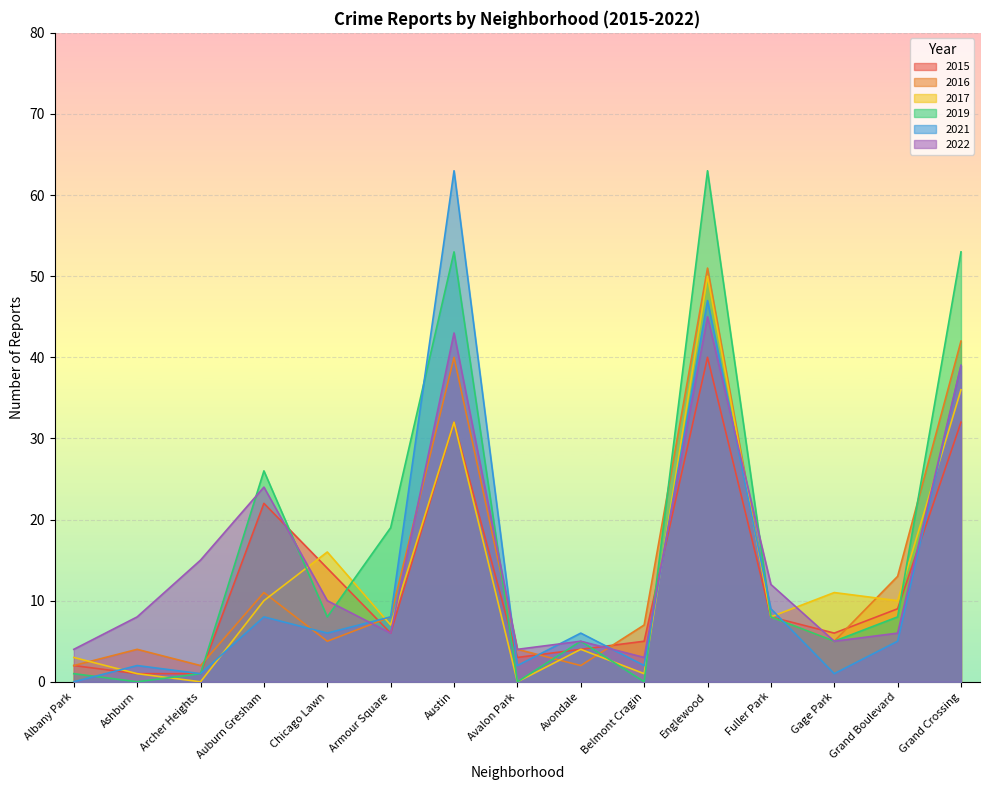

At which category does 2022 reach its first local peak?

Auburn Gresham